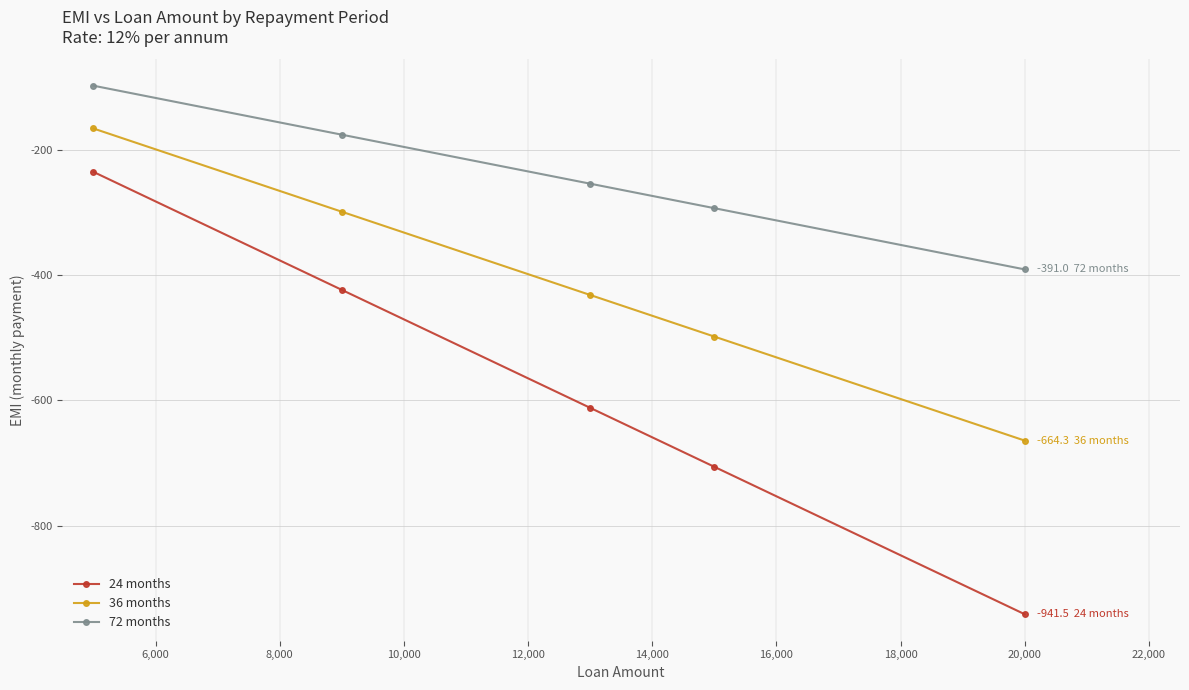

Count the number of categories in the chart.

5